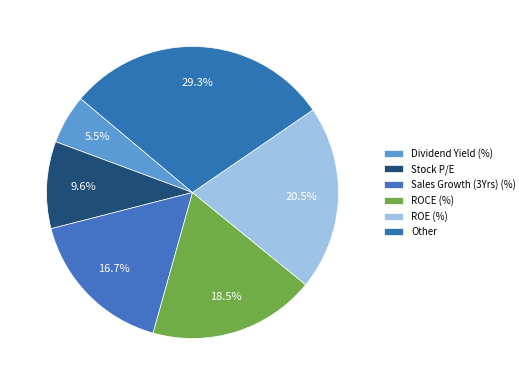

To the nearest percent, what portion does Other represent?

29%